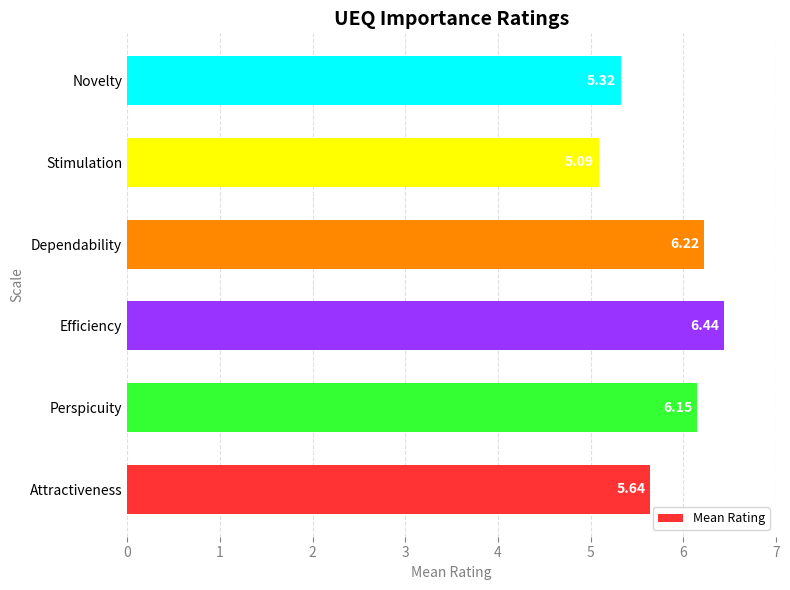

Between Stimulation and Novelty, which is larger?

Novelty